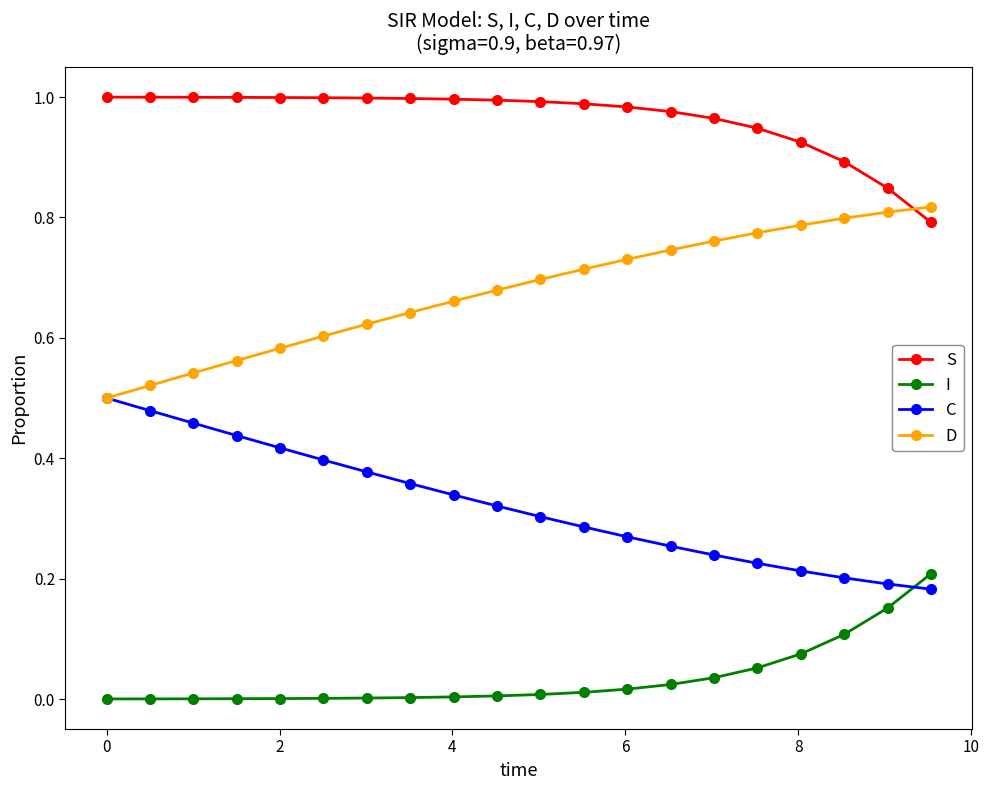

Rank the series by their maximum value, from highest to lowest.

S, D, C, I